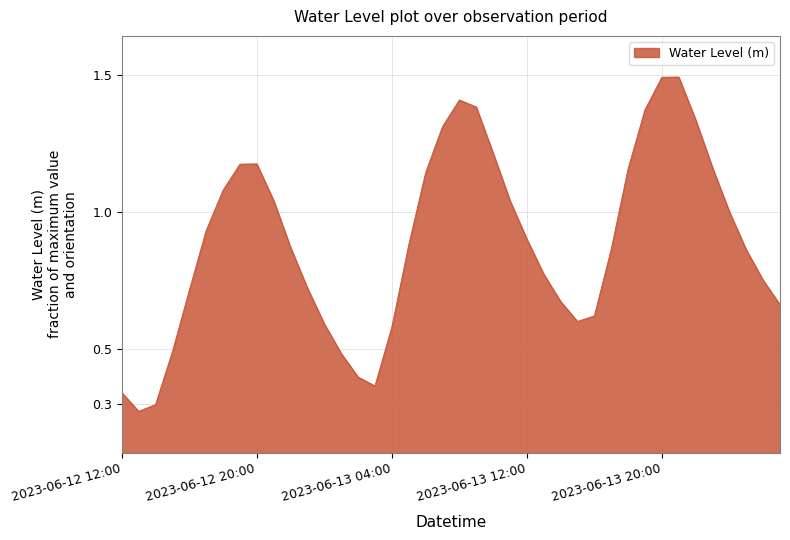

What is the maximum value shown in the chart?

1.5